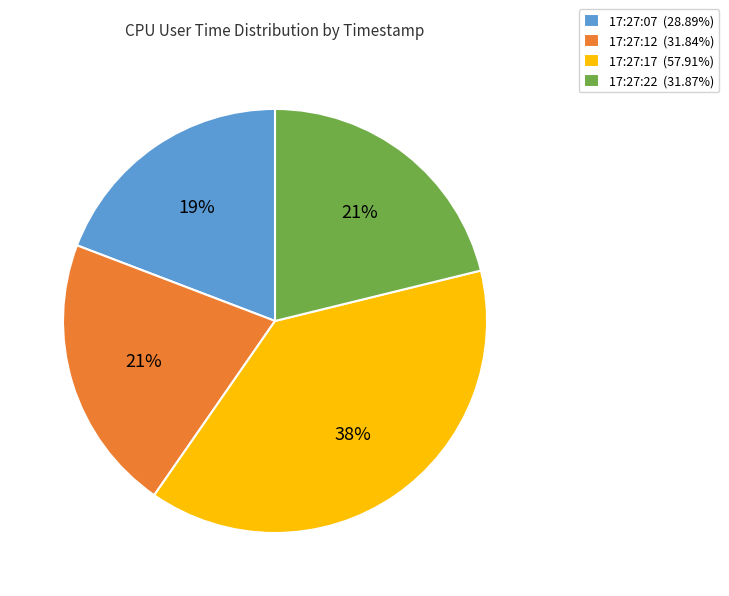

What percentage is the 17:27:22 slice, to the nearest percent?

21%